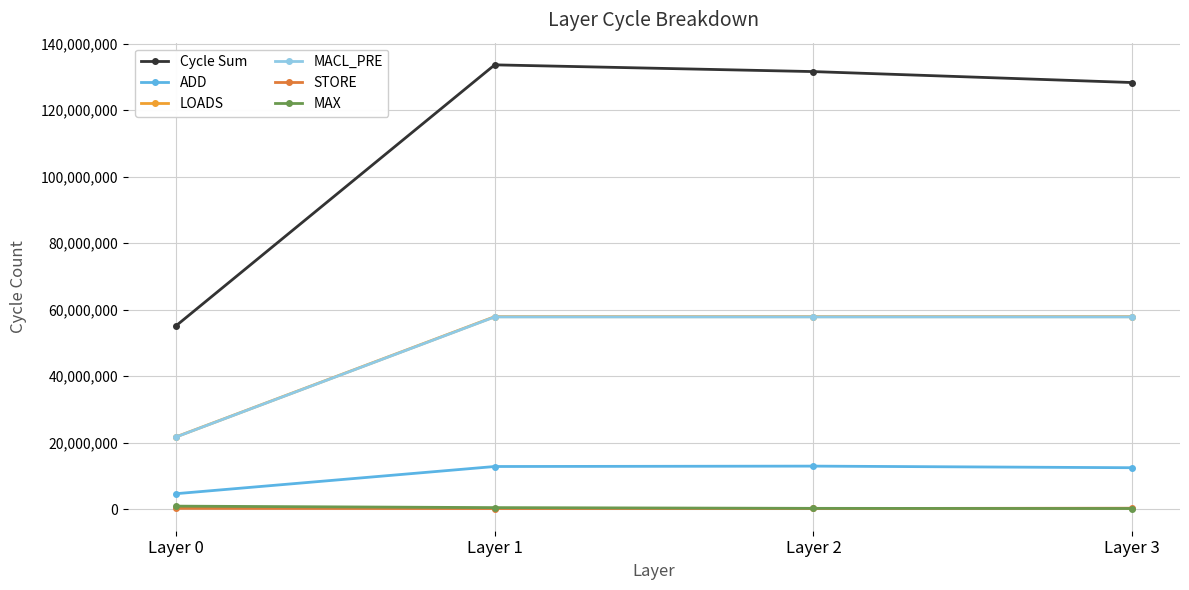

Which series has the largest range (max minus min)?

Cycle Sum